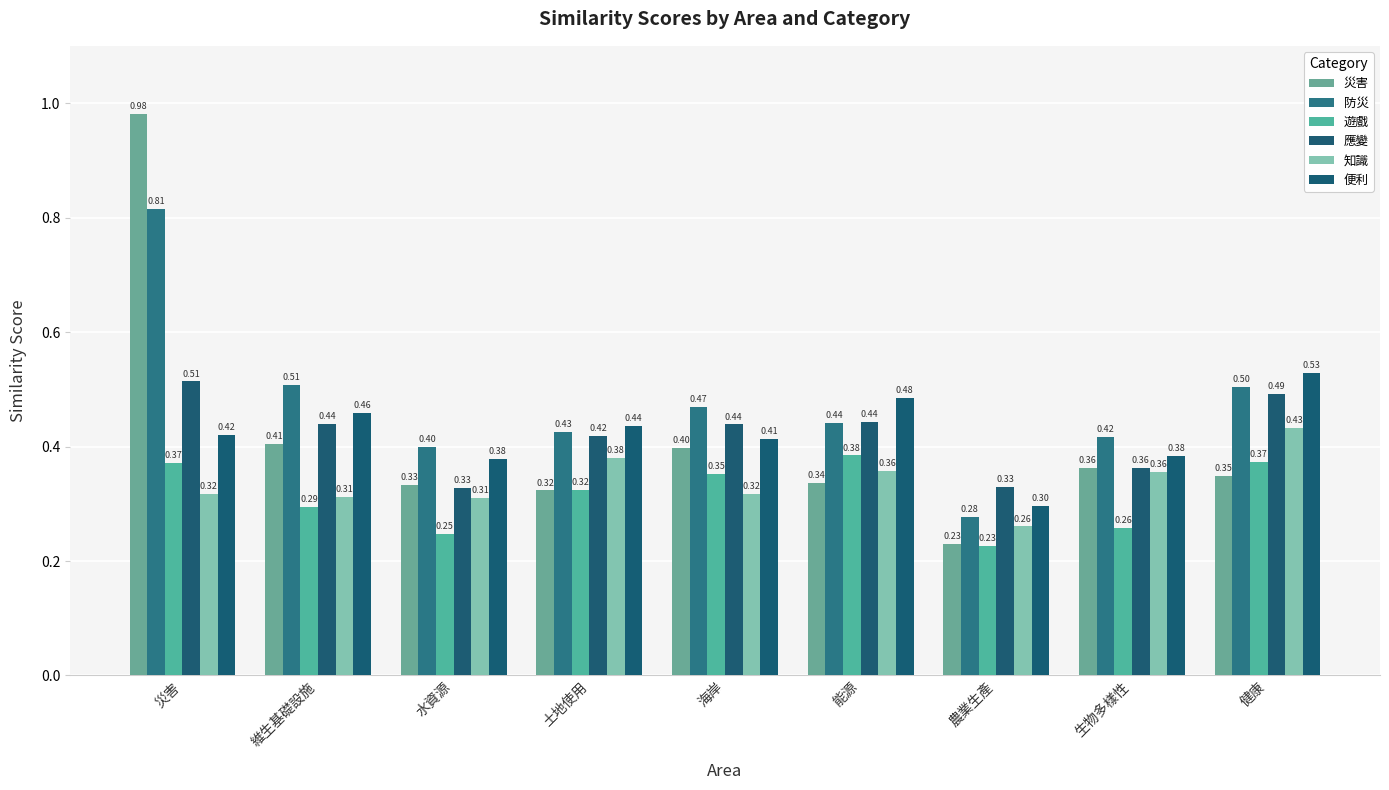

Between 健康 and 生物多樣性, which is larger?

生物多樣性